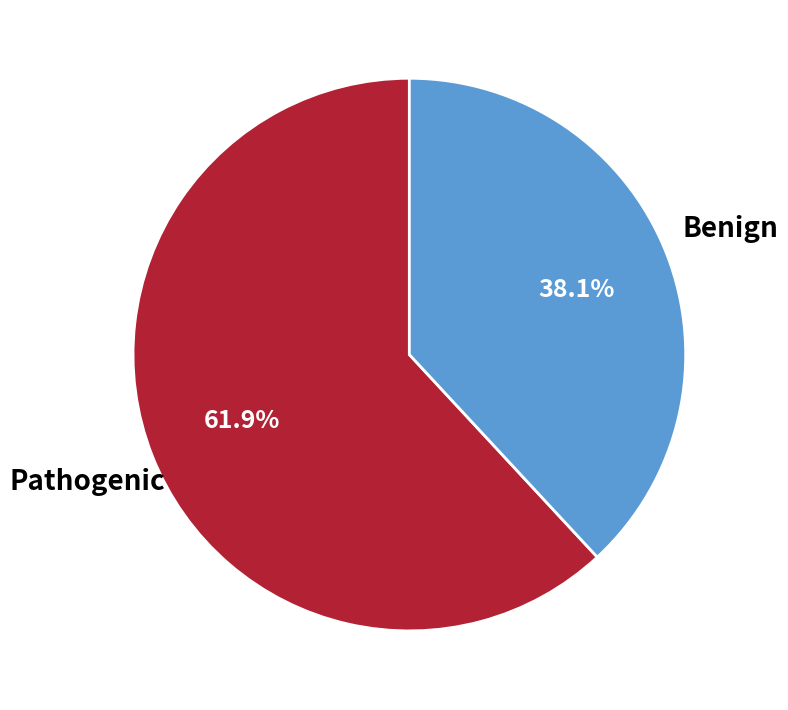

Is there any slice that represents more than half of the pie?

Yes